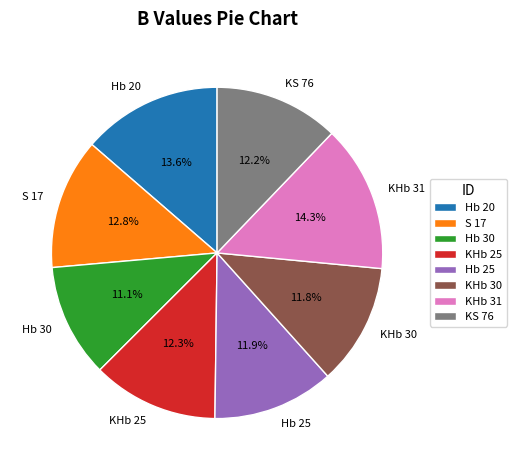

Is it true that S 17 is 13% of the pie?

True